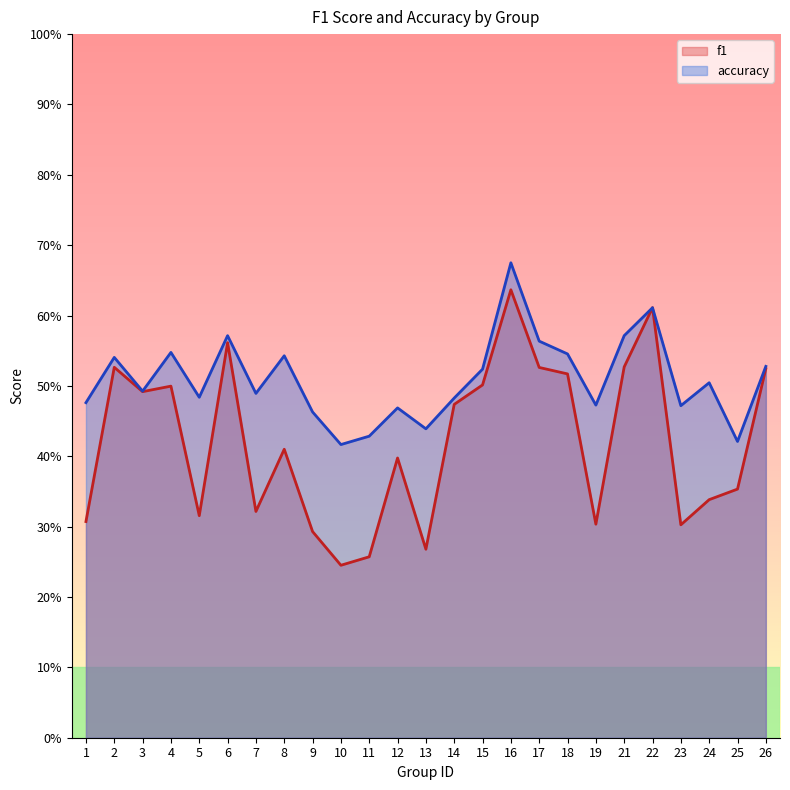

Rank the categories by accuracy value from lowest to highest.

10, 25, 11, 13, 9, 12, 23, 19, 1, 14, 5, 7, 3, 24, 15, 26, 2, 8, 18, 4, 17, 6, 21, 22, 16